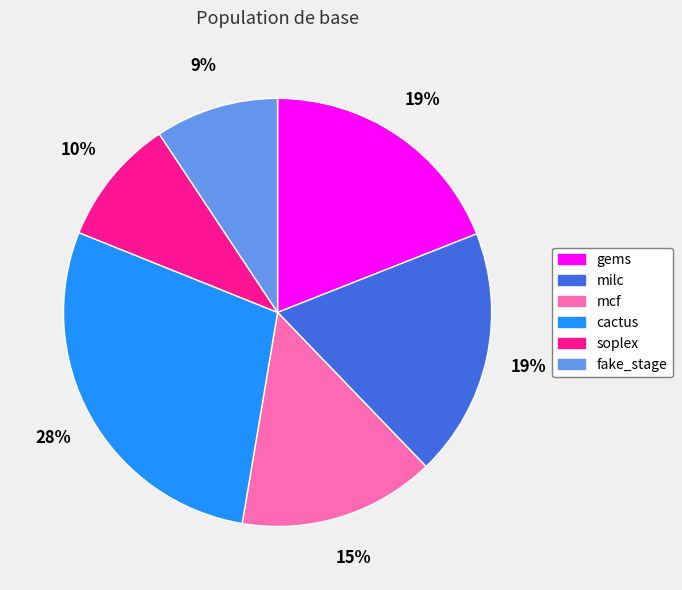

Combined, do mcf and milc account for over 50%?

No